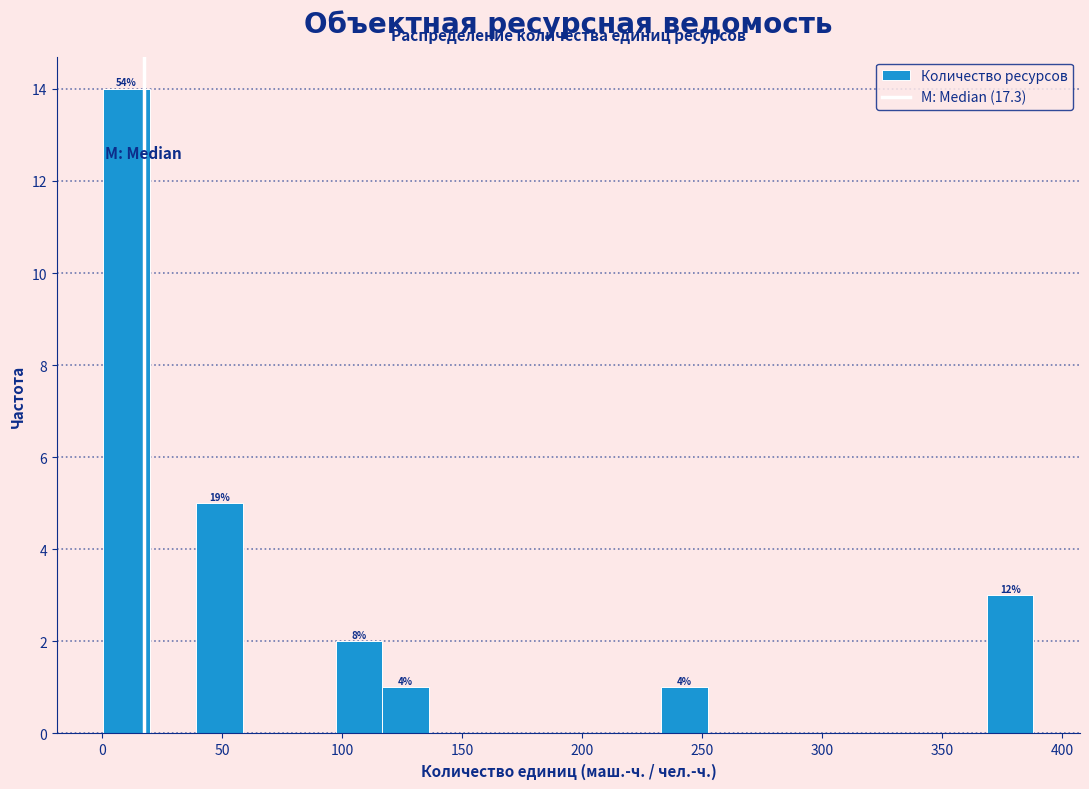

Around what value on the x-axis is the tallest bar? Give the approximate position of its centre, as read against the axis.

10